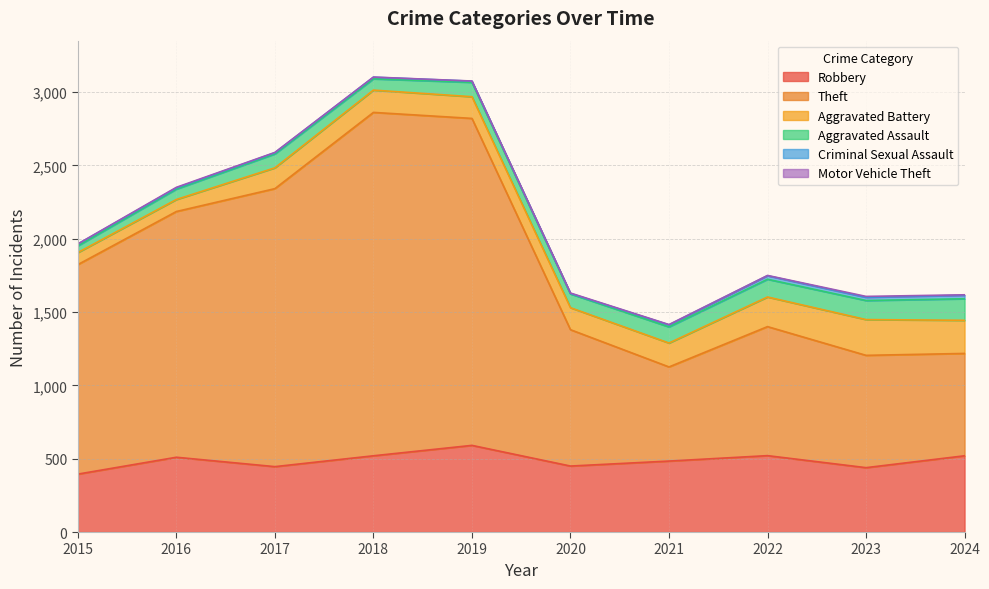

Is it true that Robbery equals 591 at 2019?

True